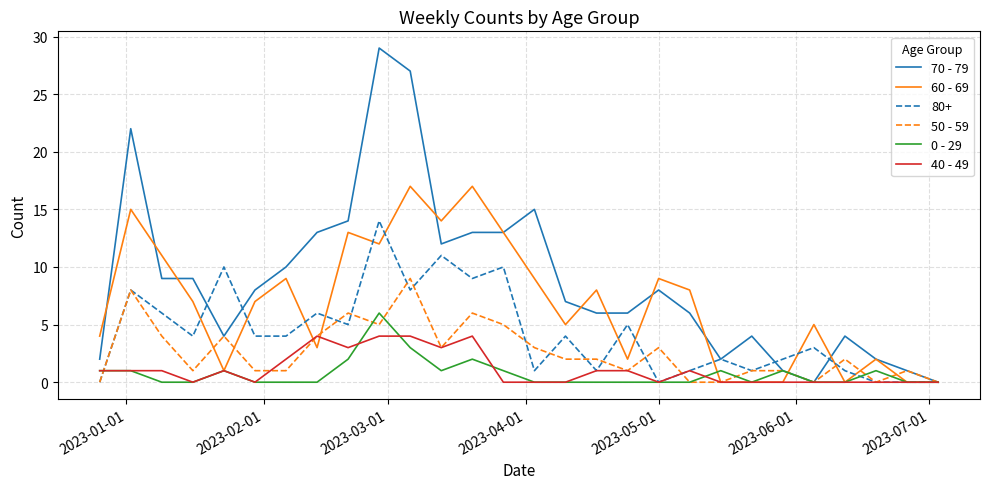

What is the maximum value shown in the chart?

29